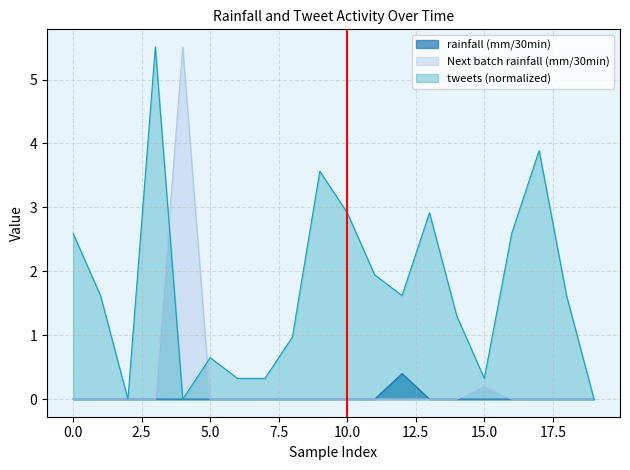

Where is the first local maximum for Next batch rainfall (mm/30min)?

4